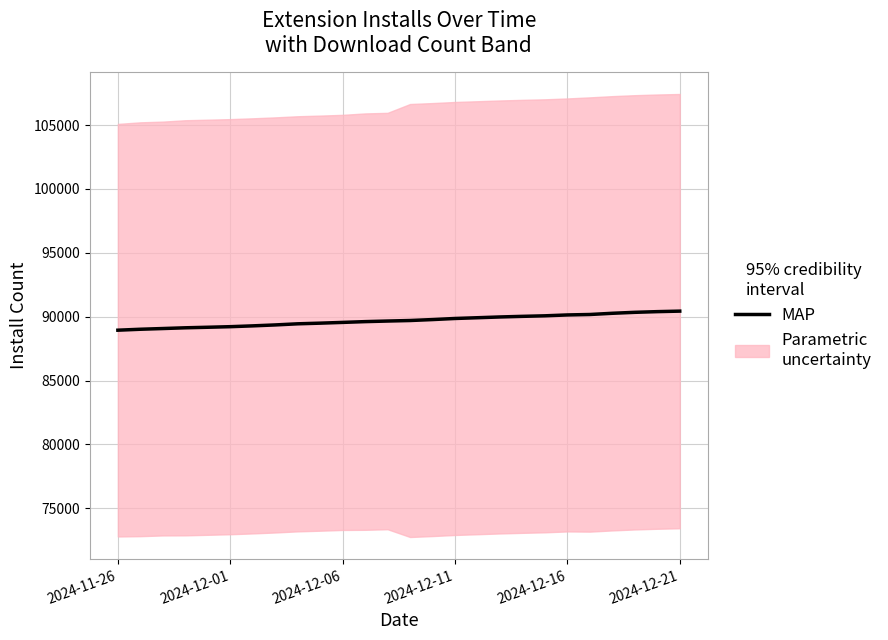

What position from the left is 24?

25